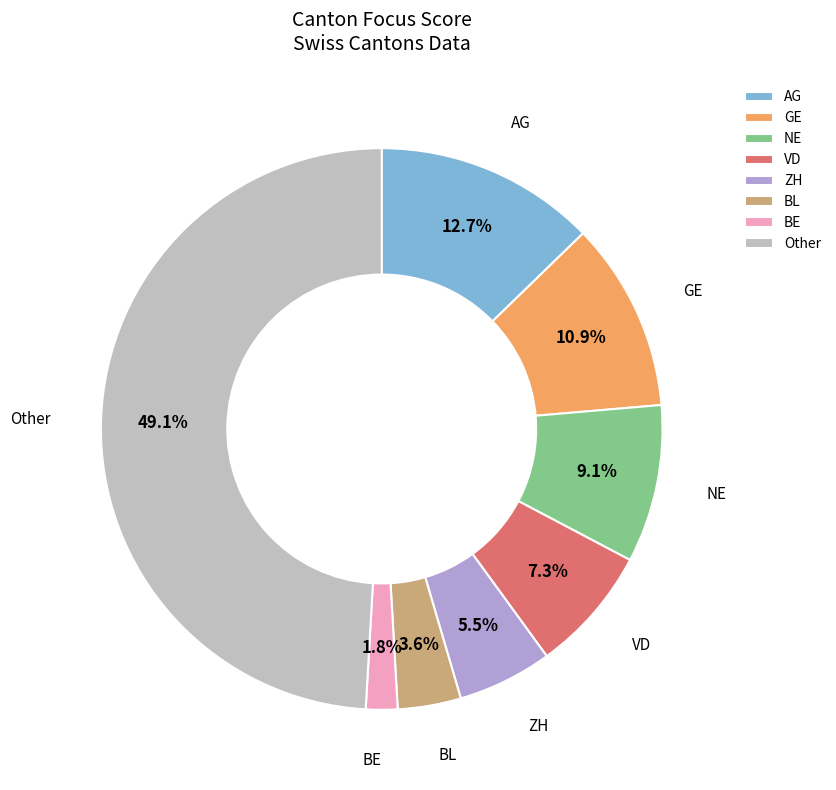

How many segments does this pie chart have?

8